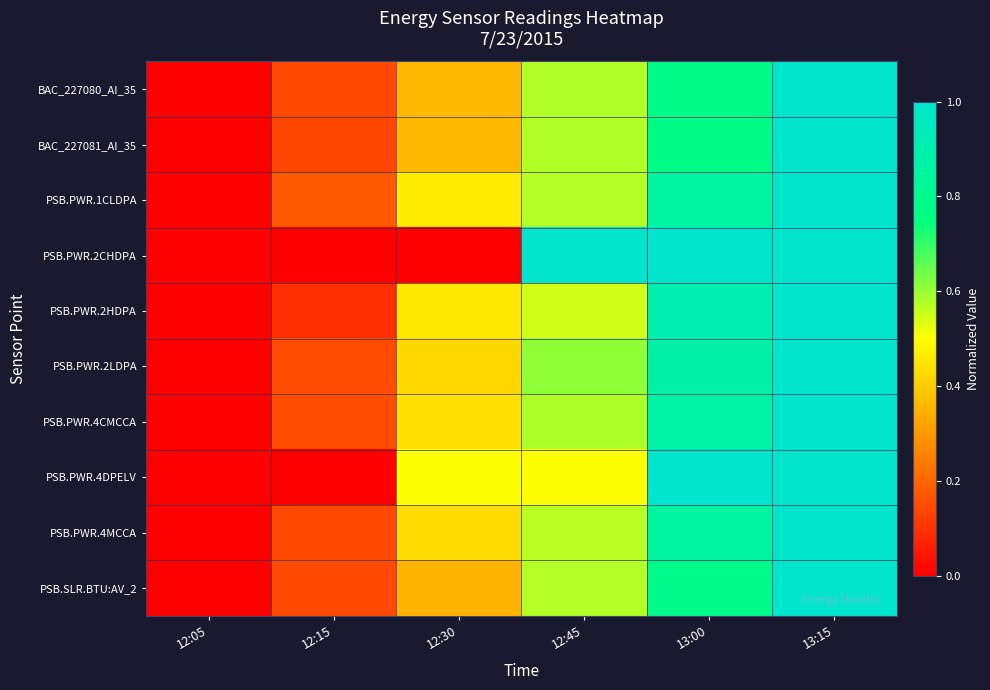

Reading left to right, extract all data points from this chart.

BAC_227080_AI_35: 12:05=0.0	12:15=0.1	12:30=0.4	12:45=0.6	13:00=0.8	13:15=1.0
BAC_227081_AI_35: 12:05=0.0	12:15=0.1	12:30=0.4	12:45=0.6	13:00=0.8	13:15=1.0
PSB.PWR.1CLDPA: 12:05=0.0	12:15=0.2	12:30=0.5	12:45=0.6	13:00=0.9	13:15=1.0
PSB.PWR.2CHDPA: 12:05=0.0	12:15=0.0	12:30=0.0	12:45=1.0	13:00=1.0	13:15=1.0
PSB.PWR.2HDPA: 12:05=0.0	12:15=0.1	12:30=0.5	12:45=0.5	13:00=0.9	13:15=1.0
PSB.PWR.2LDPA: 12:05=0.0	12:15=0.2	12:30=0.4	12:45=0.6	13:00=0.9	13:15=1.0
PSB.PWR.4CMCCA: 12:05=0.0	12:15=0.1	12:30=0.4	12:45=0.6	13:00=0.9	13:15=1.0
PSB.PWR.4DPELV: 12:05=0.0	12:15=0.0	12:30=0.5	12:45=0.5	13:00=1.0	13:15=1.0
PSB.PWR.4MCCA: 12:05=0.0	12:15=0.1	12:30=0.4	12:45=0.6	13:00=0.9	13:15=1.0
PSB.SLR.BTU:AV_2: 12:05=0.0	12:15=0.1	12:30=0.4	12:45=0.6	13:00=0.8	13:15=1.0